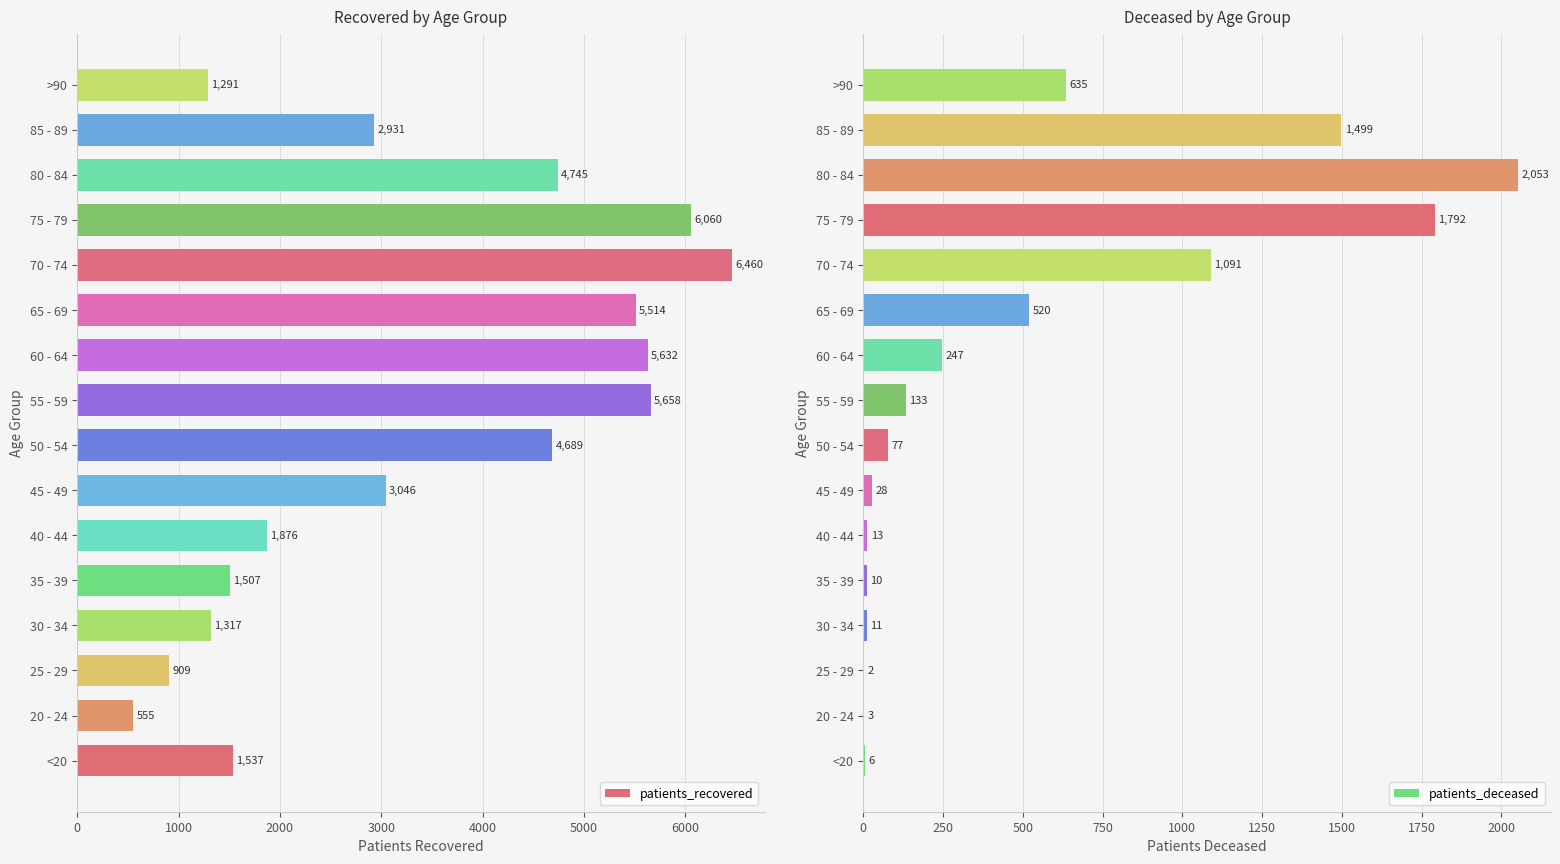

Which category has the lowest value in the patients_recovered series?

20 - 24